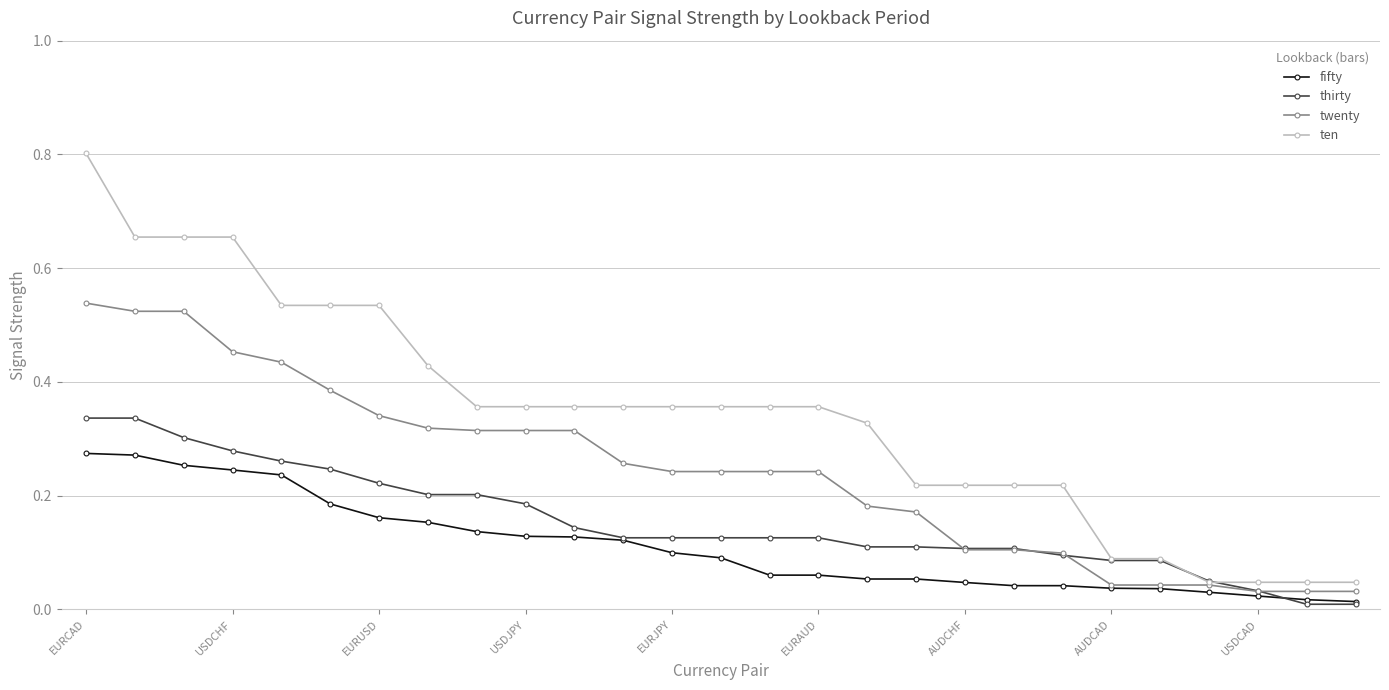

True or false: fifty and ten cross at least once.

False